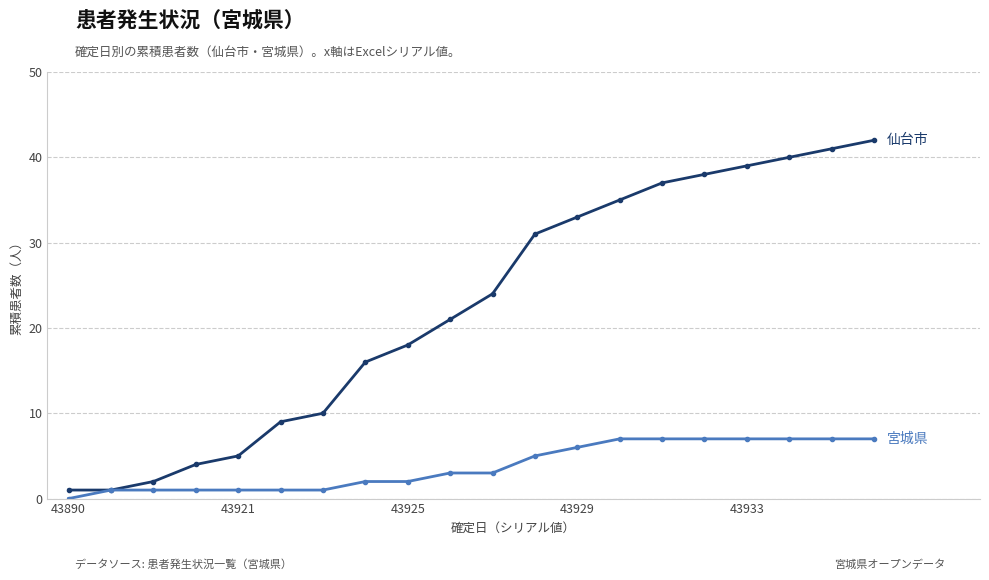

What is the maximum value shown in the chart?

42